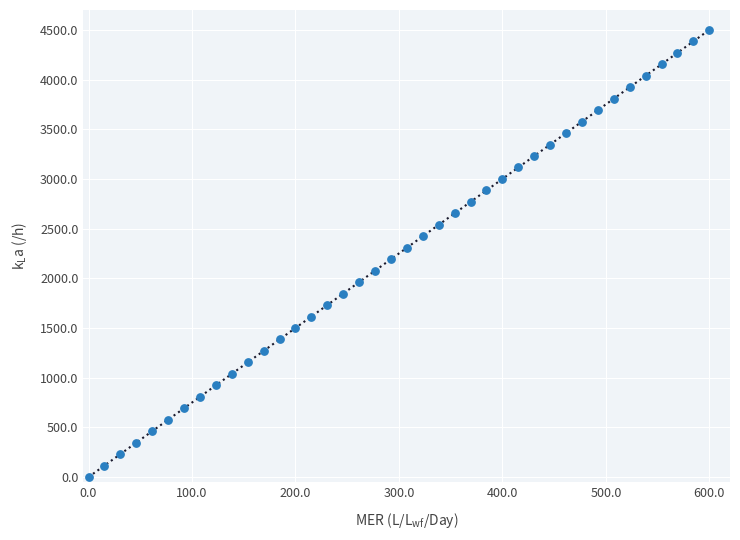

What is the range of Y values (max minus min)?

4500.0